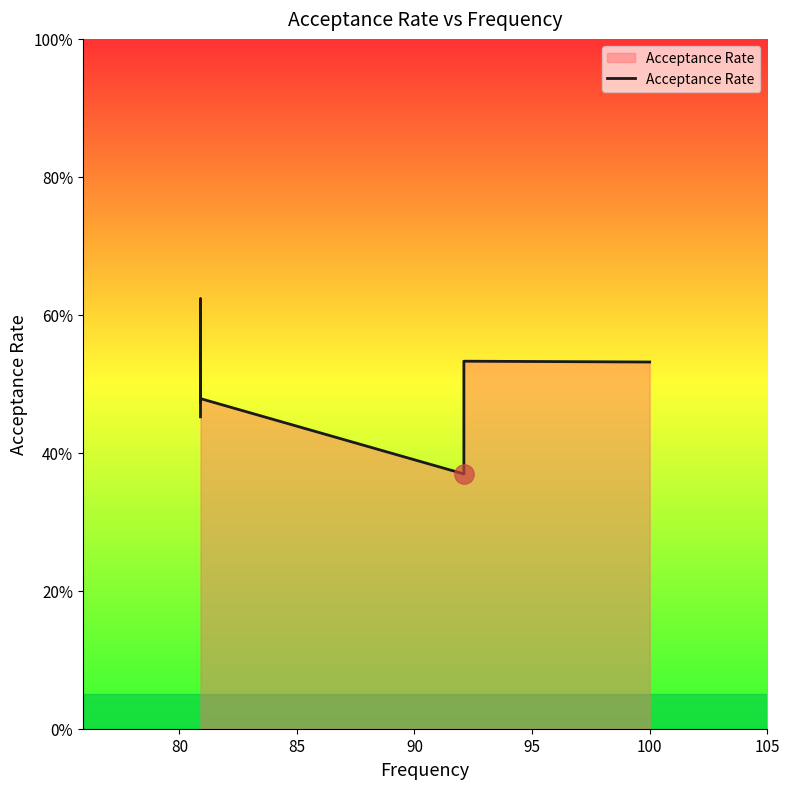

What is the label of the 5th point from the left?

95